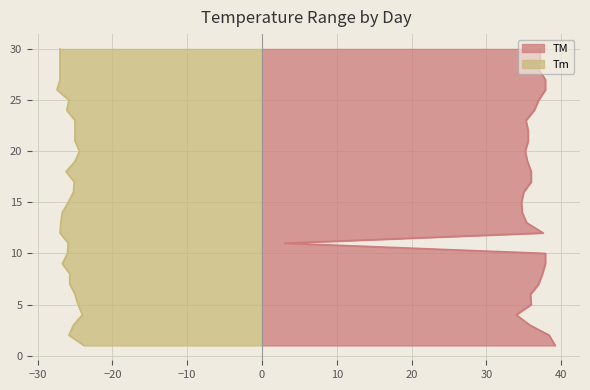

Does the chart display data point markers on the line(s)?

No